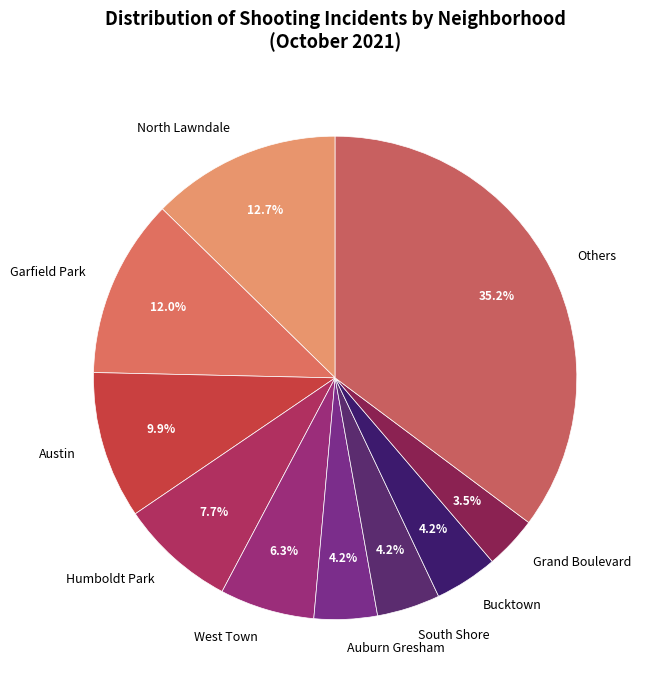

To the nearest percent, what is the average slice percentage?

10%